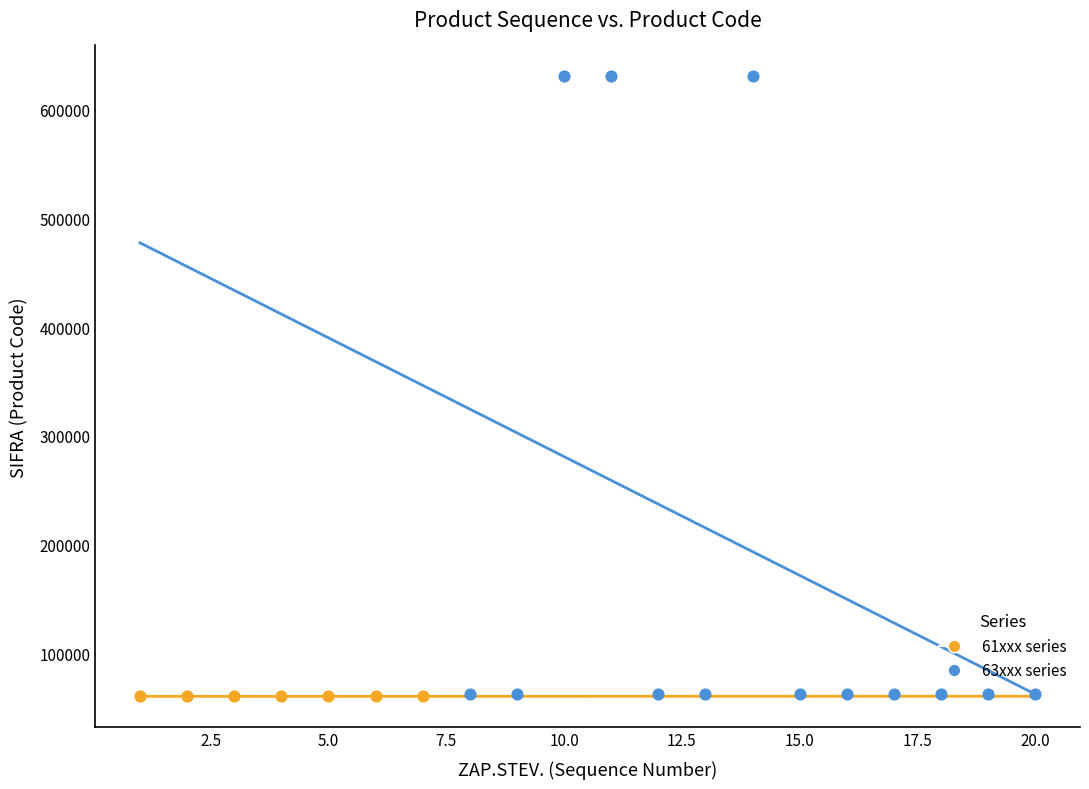

Which series contains the highest Y value?

63xxx series